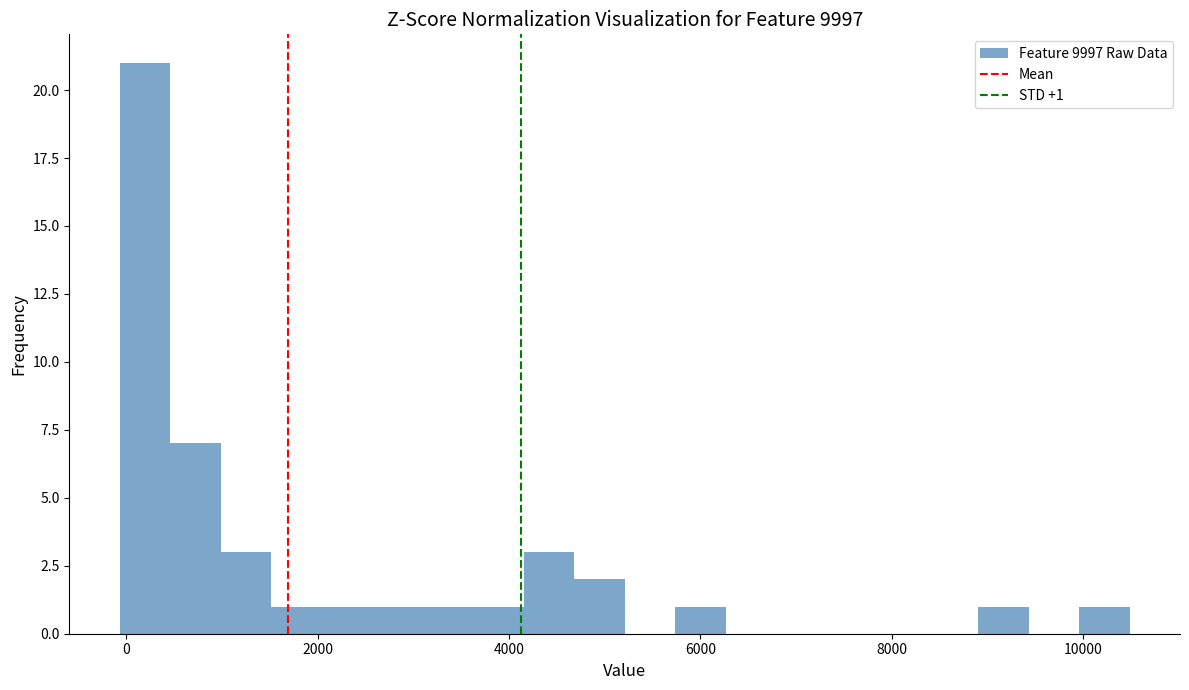

Around what value on the x-axis is the tallest bar? Give the approximate position of its centre, as read against the axis.

200